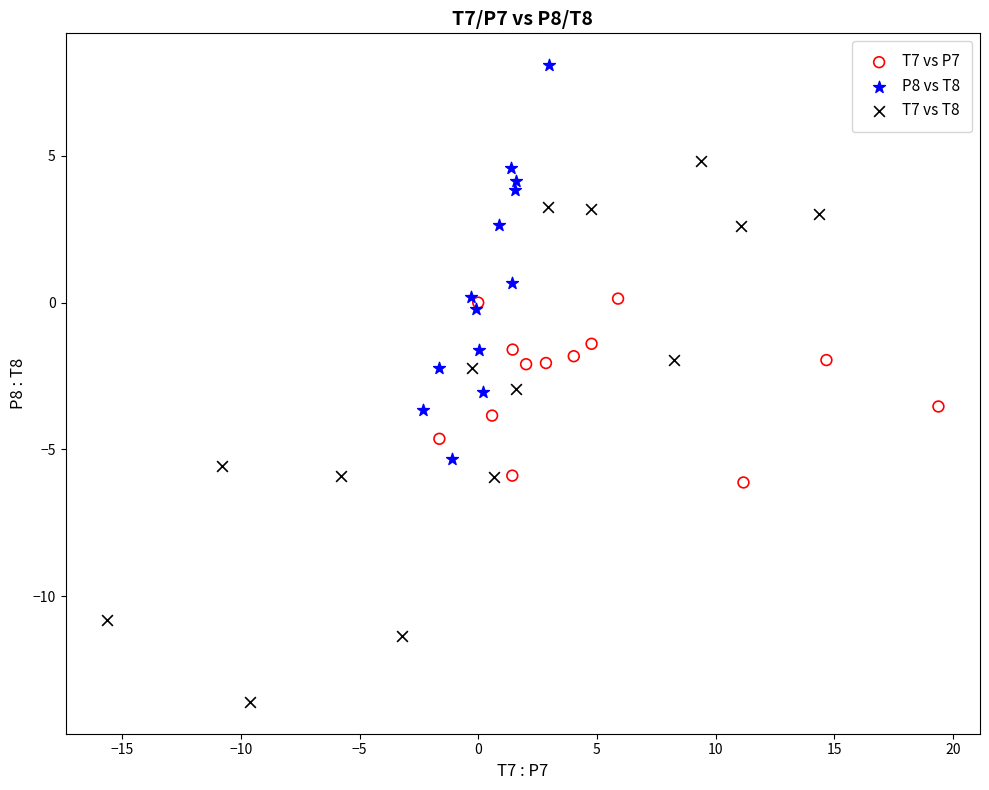

Which series reaches the maximum Y coordinate?

P8 vs T8